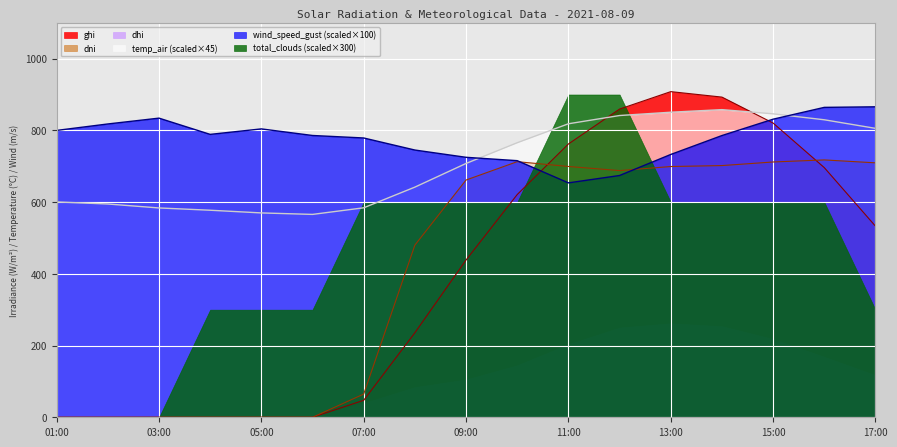

True or false: wind_speed_gust and dni cross at least once.

True